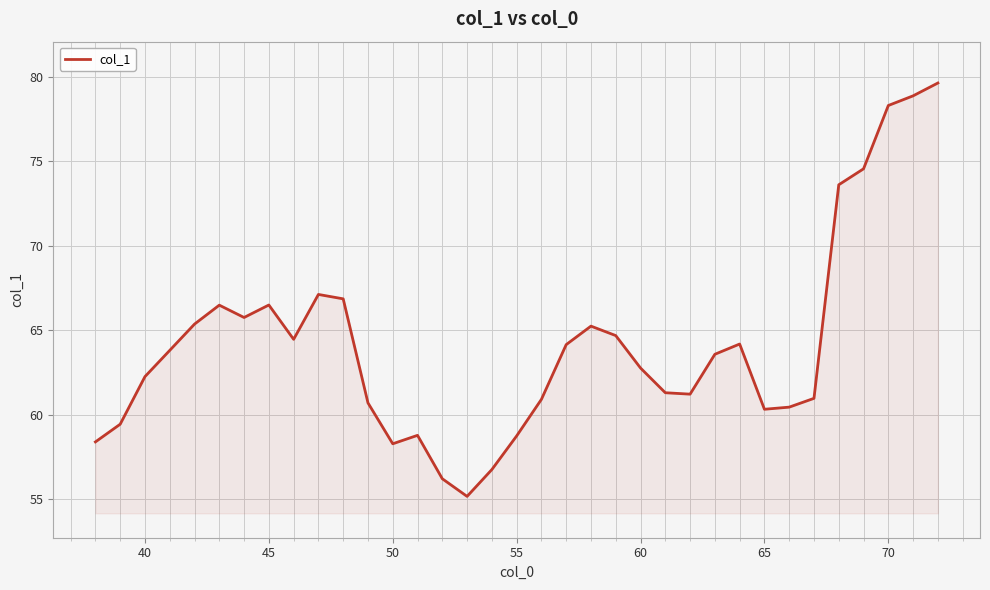

What is the difference between the maximum and minimum values?

24.5